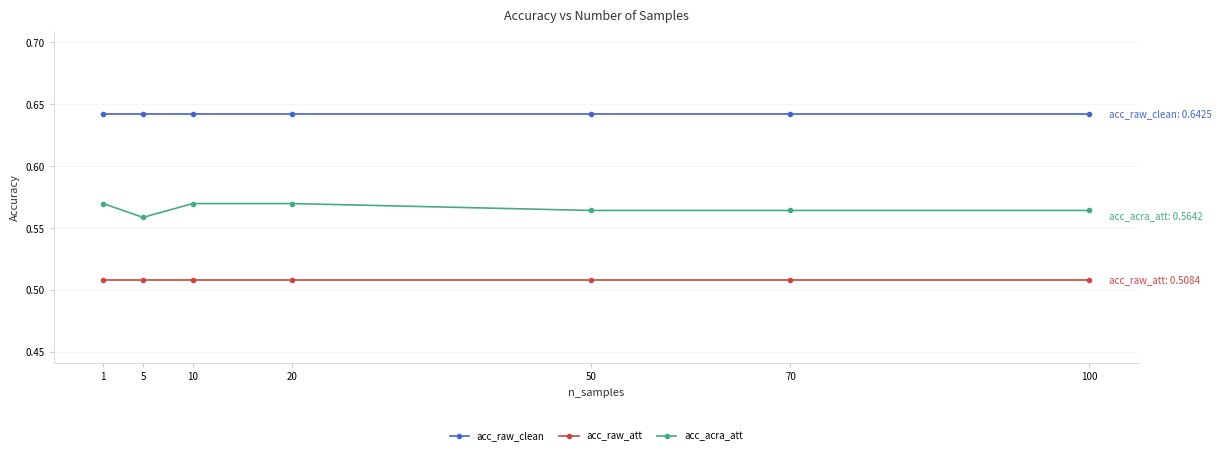

Rank the series at 100 from lowest to highest value.

acc_raw_att, acc_acra_att, acc_raw_clean